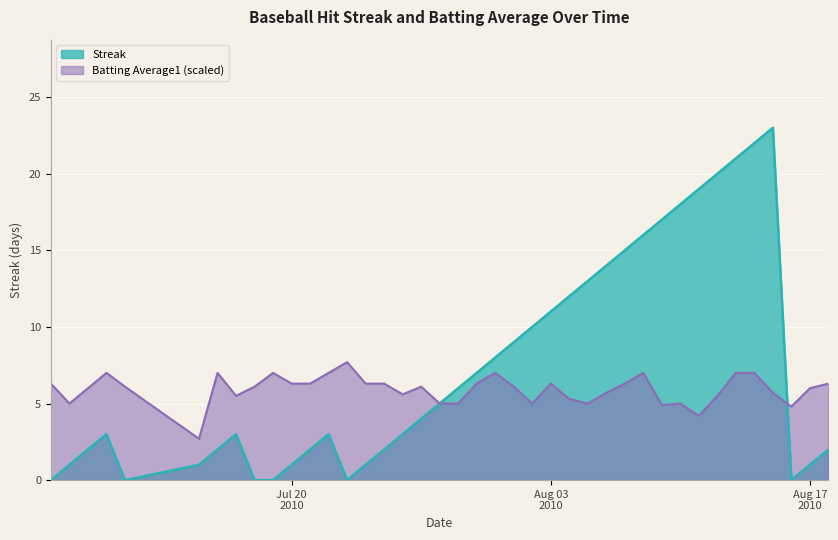

True or false: Streak and Batting Average1 intersect in this chart.

True